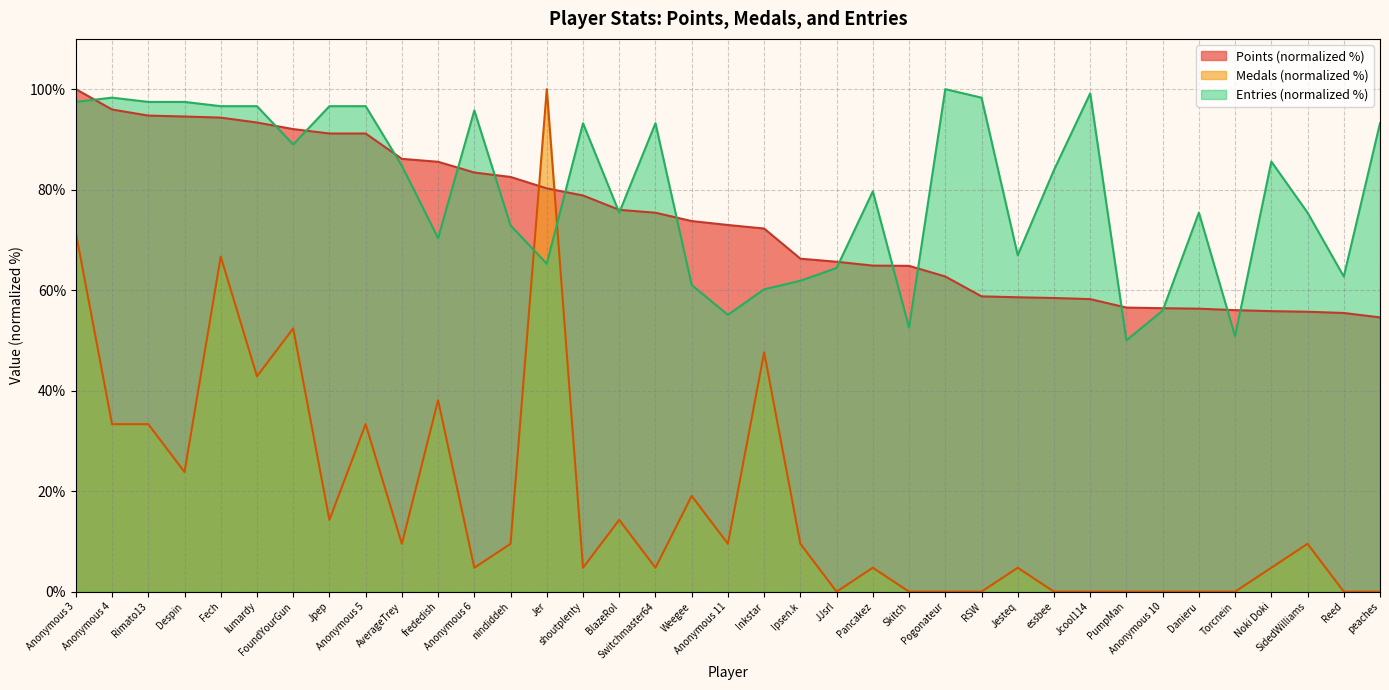

What is the difference between the Entries values at Jesteq and essbee?

16.9